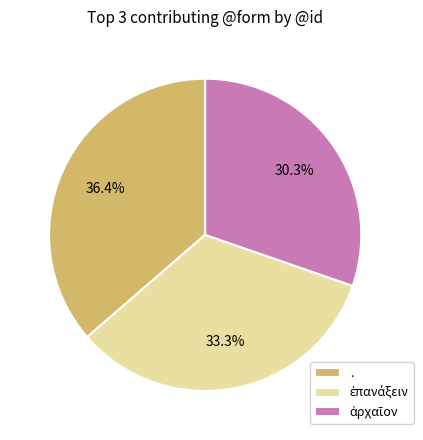

To the nearest percent, what is the difference between the largest and smallest slice percentages?

6%